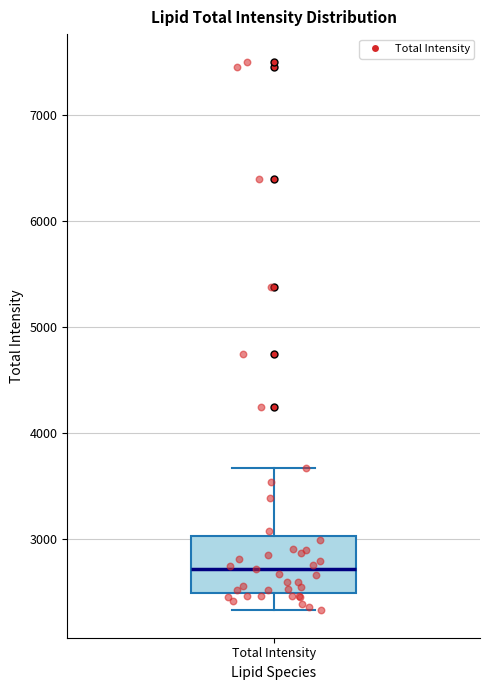

Transcribe this box plot: give where the median line is, the range the box spans, and where the two whiskers end, as read against the y-axis. The values are not printed on the chart, so give them approximately, as read against the axis.

median 2700, box 2500 to 3000, whiskers 2300 to 3700